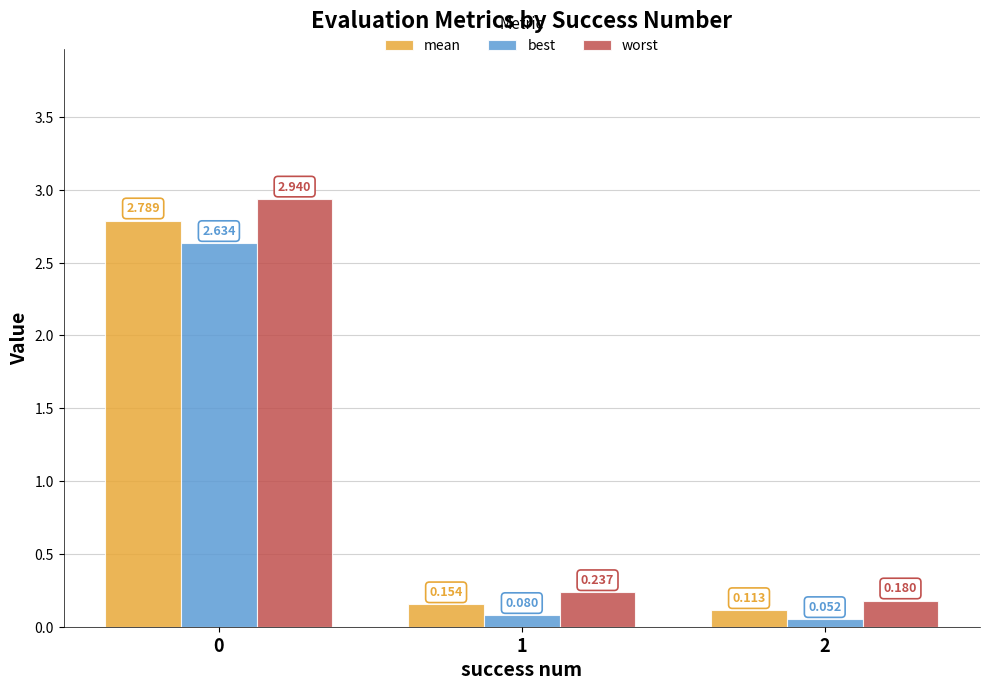

List the series in order of their overall mean, highest first.

worst, mean, best